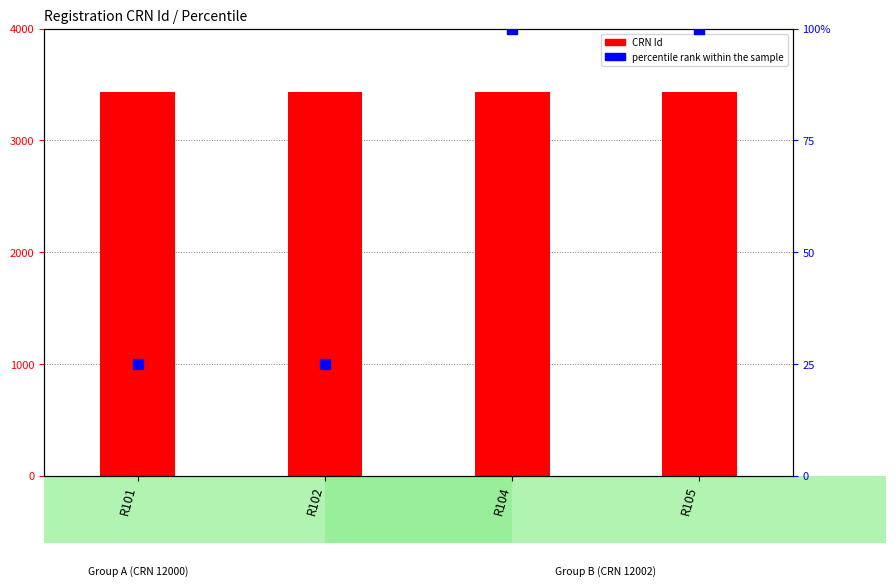

Which series reaches the minimum Y coordinate?

percentile rank within the sample